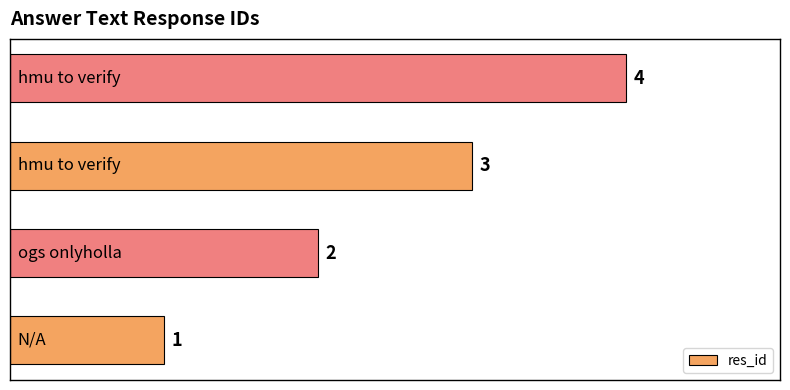

Count the values in the range 2 to 4.

3